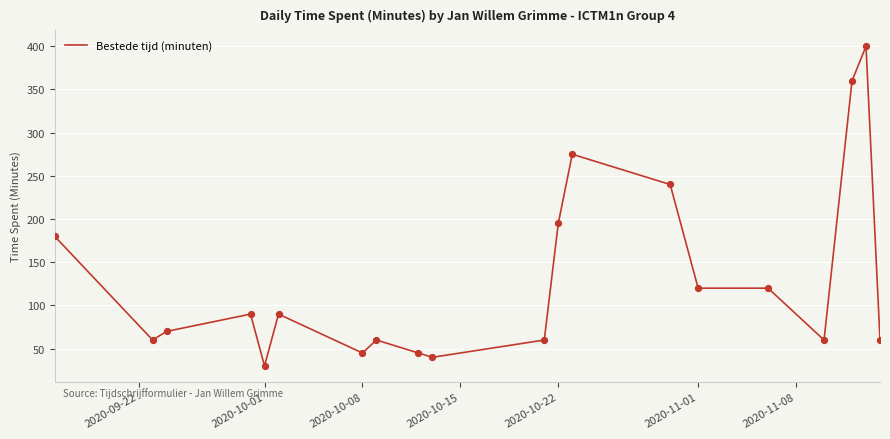

What is the smallest value displayed?

30